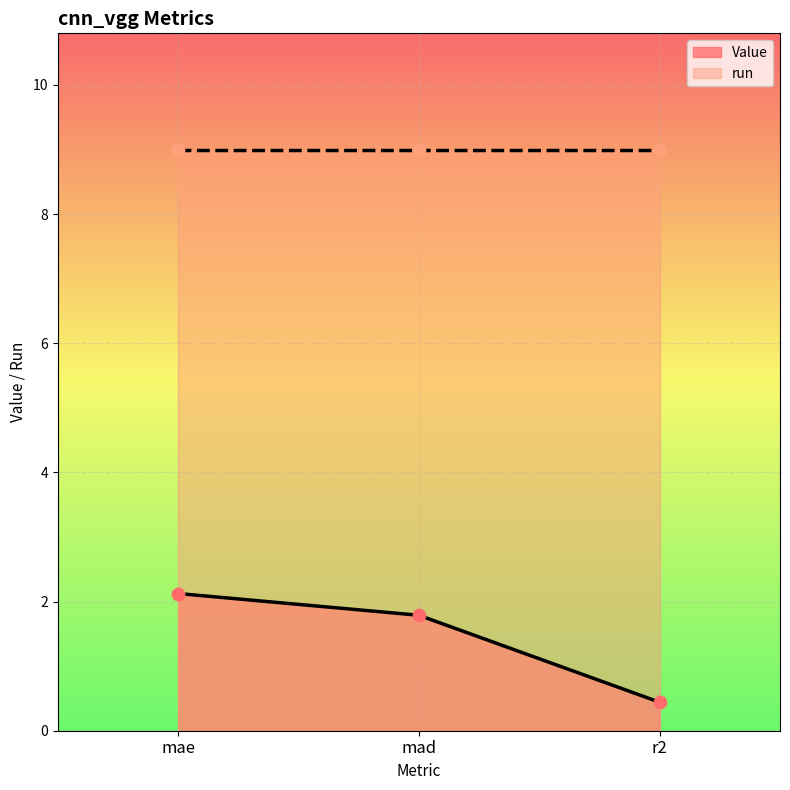

What is the ratio of the value at r2 to the value at mad?

0.2